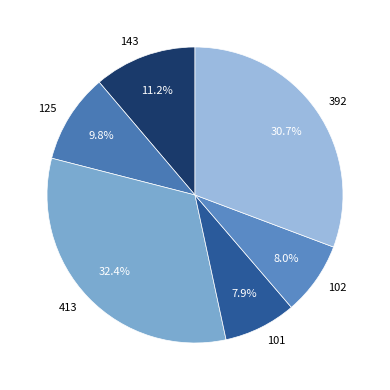

What percentage do 143 and 102 together represent?

19.2%